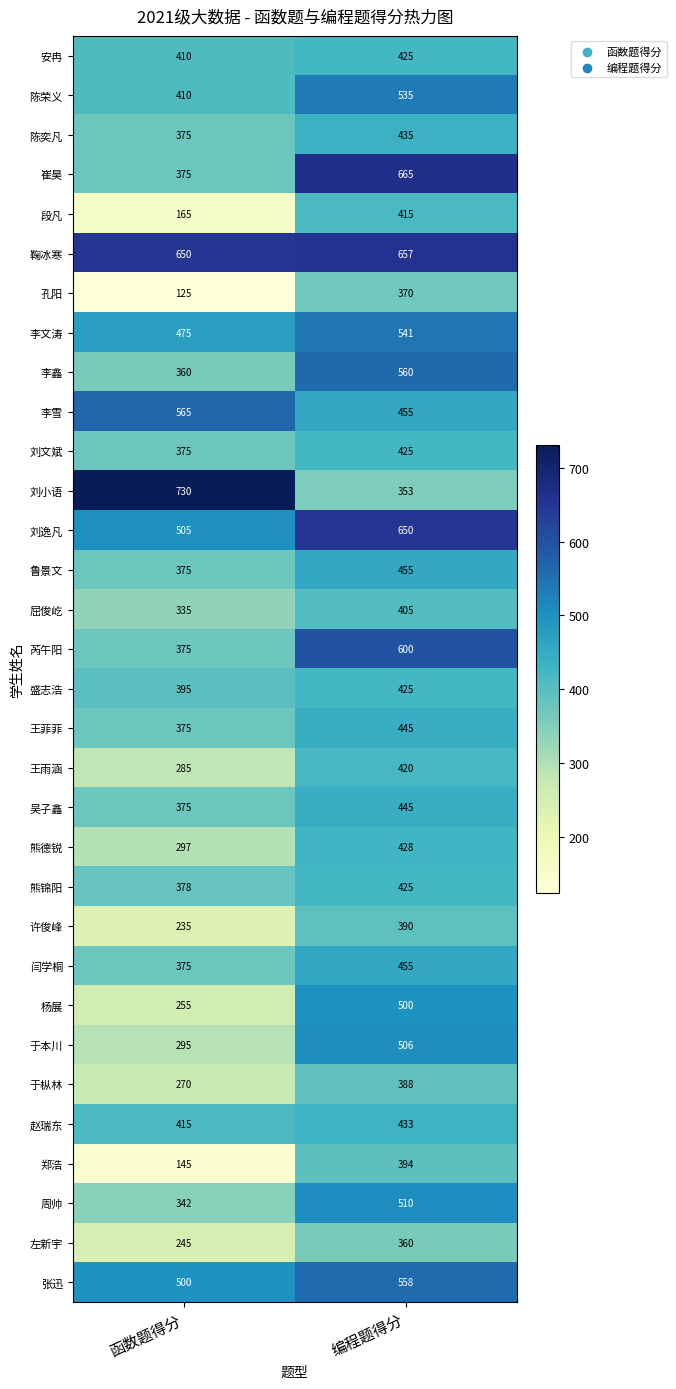

At which label is 崔昊 closest to 520?

函数题得分